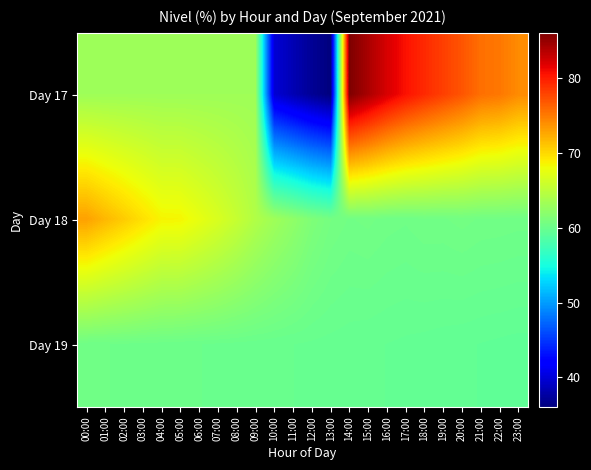

At how many categories does at least one series exceed 72?

11